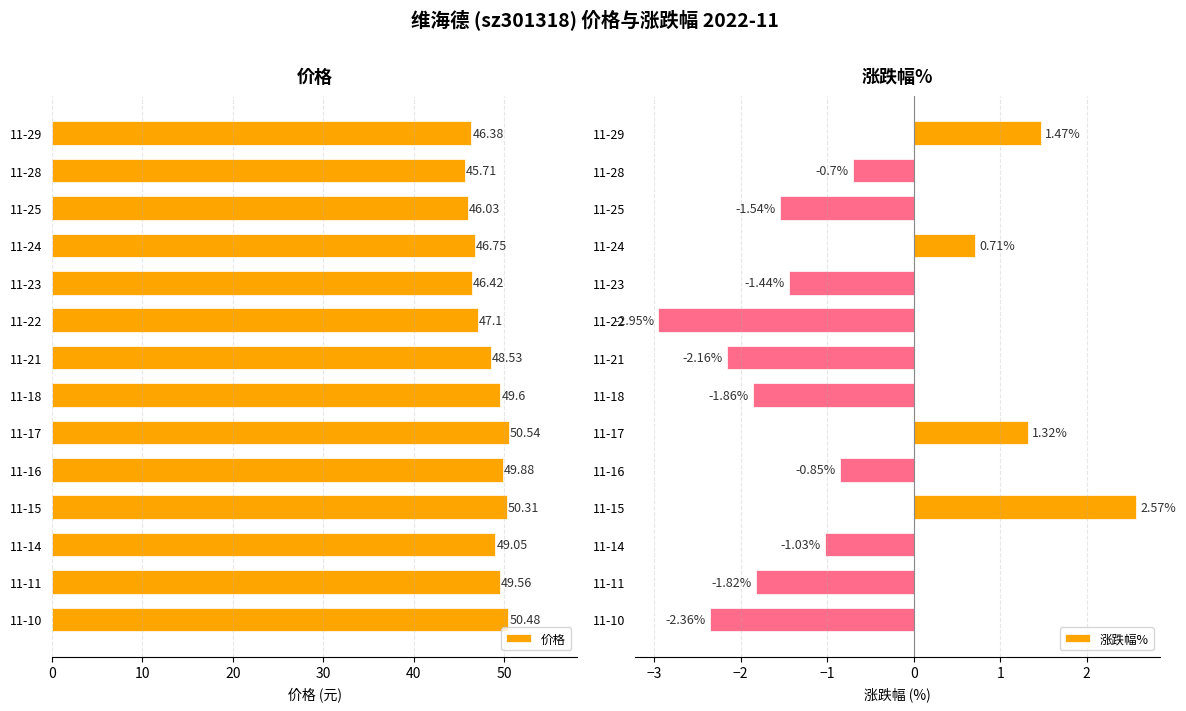

Where is 价格 nearest to the value 48?

11-21